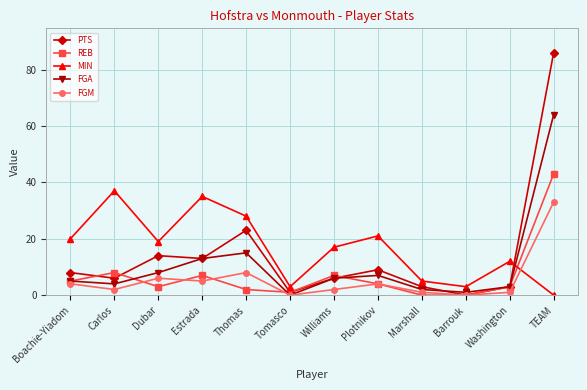

What is the highest value of the FGM series?

33